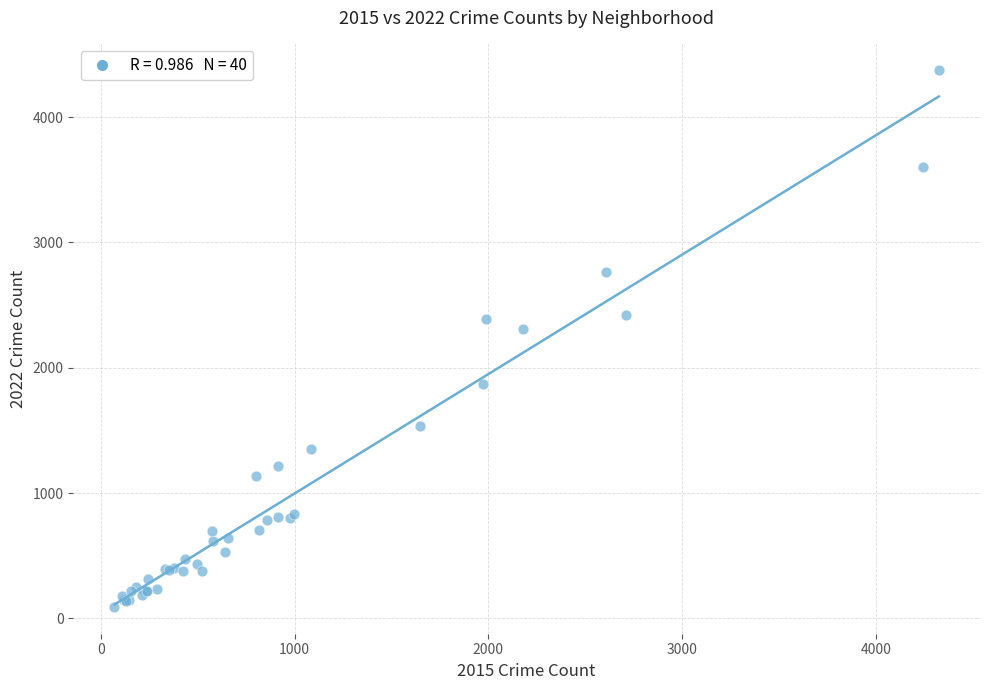

What Y value in the scatter plot is closest to 2232?

2308